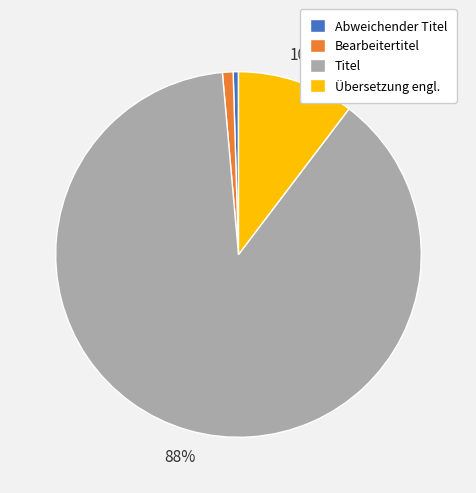

True or false: Bearbeitertitel accounts for 1% of the total.

True